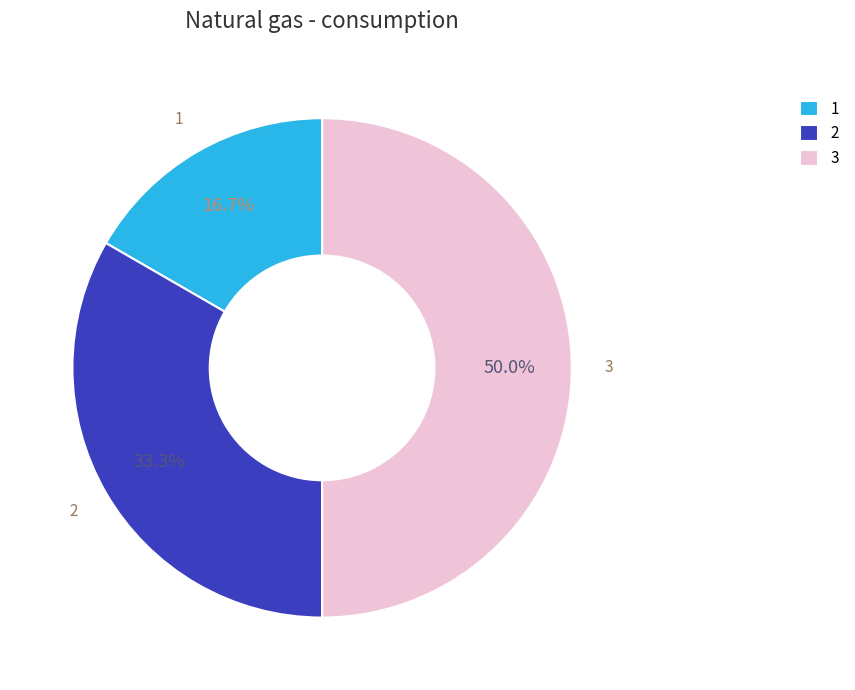

Is 1 the majority of the pie?

No